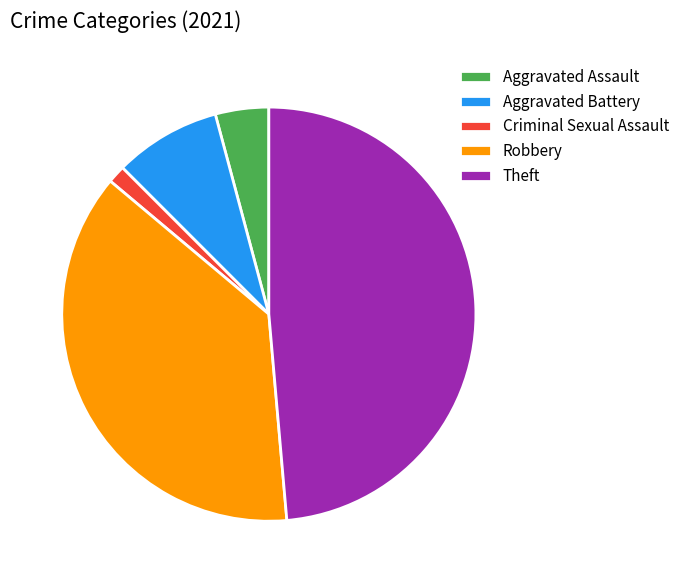

Is it true that Theft is 49% of the pie?

True